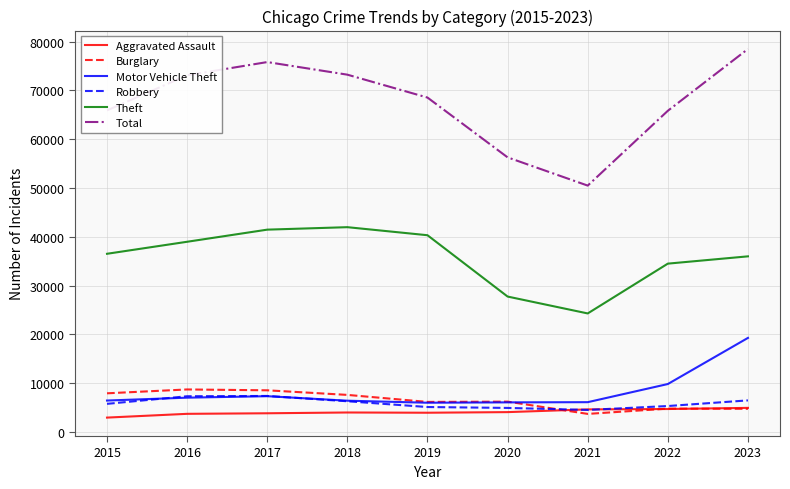

Which category has the highest value in the Total series?

2023